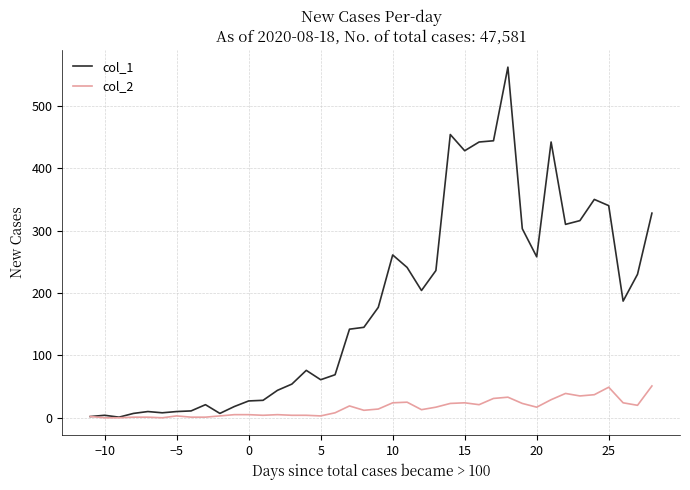

Which series has the largest range (max minus min)?

col_1